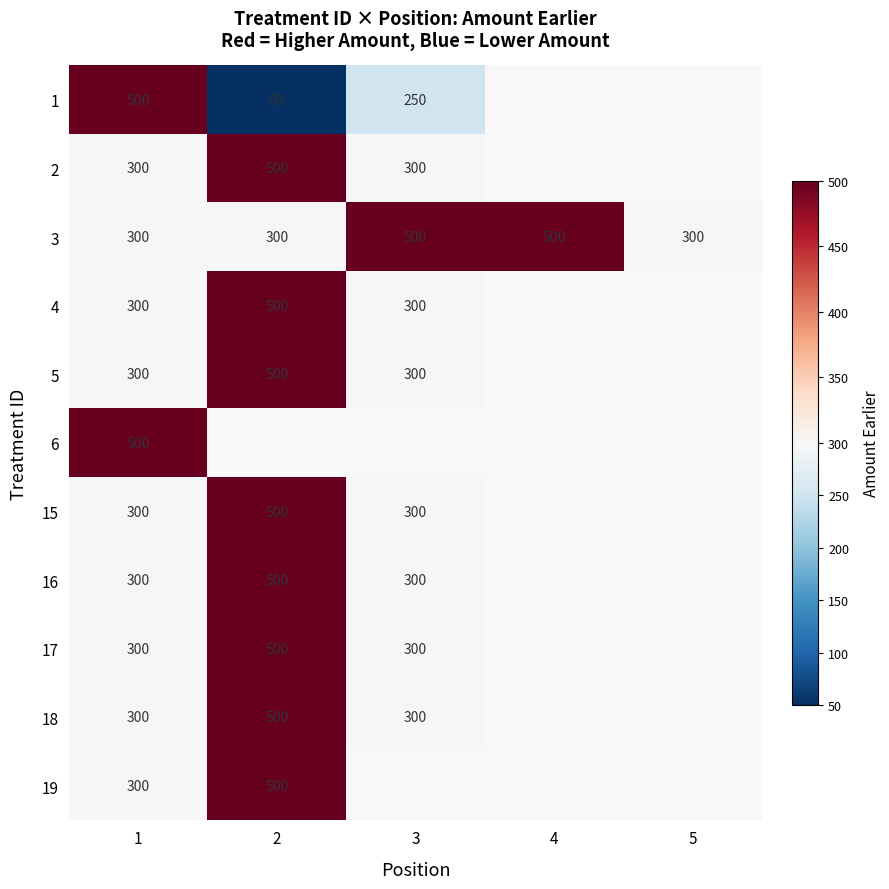

Is the value of 1 at 1 greater than the value of 5 at 3?

Yes